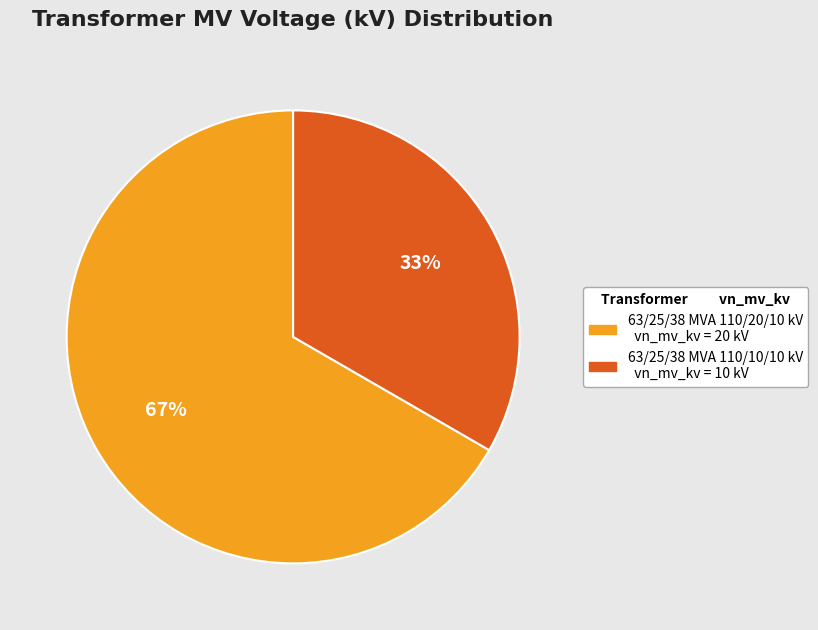

Which category has the biggest portion of the pie?

63/25/38 MVA 110/20/10 kV